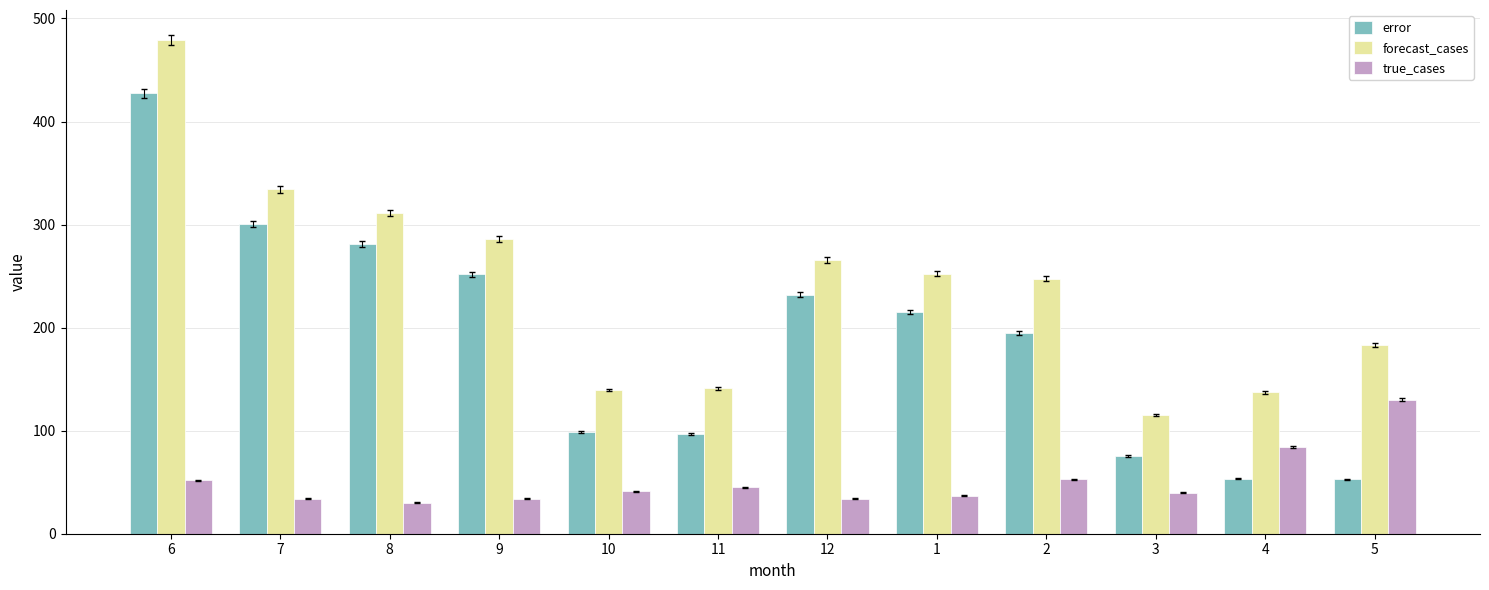

Which series has the largest total across all categories?

forecast_cases